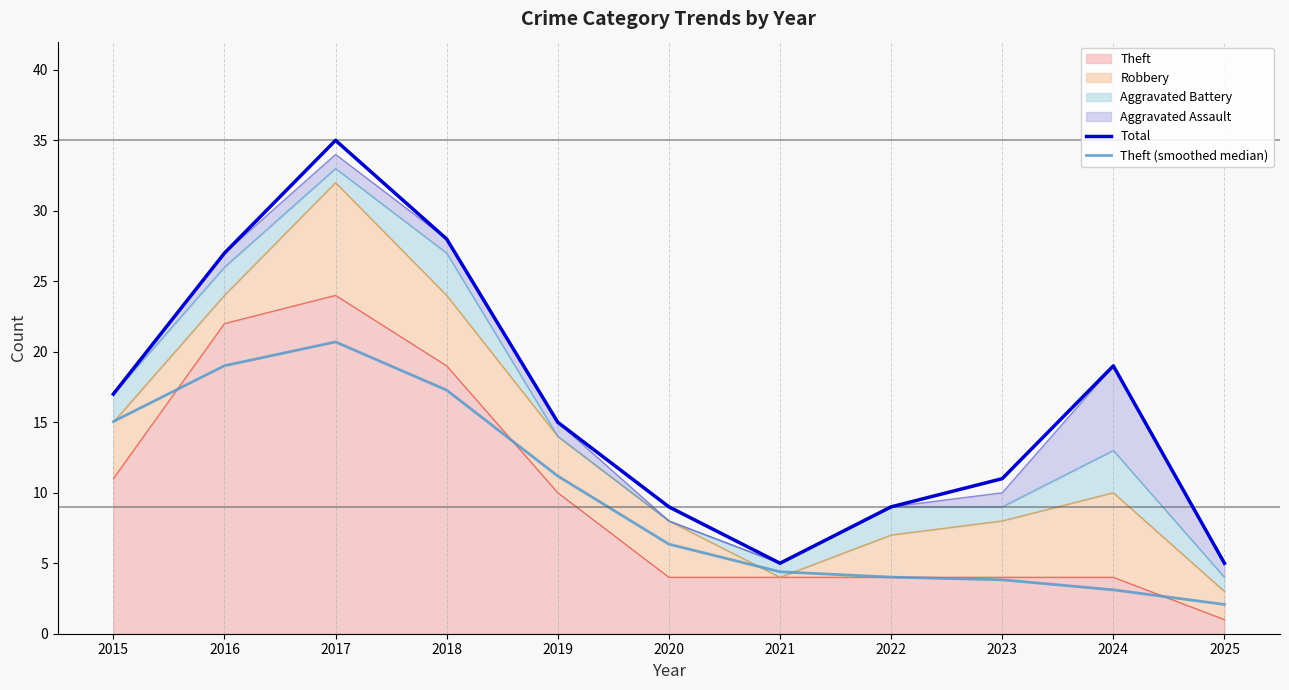

How many categories are shown in the chart?

11